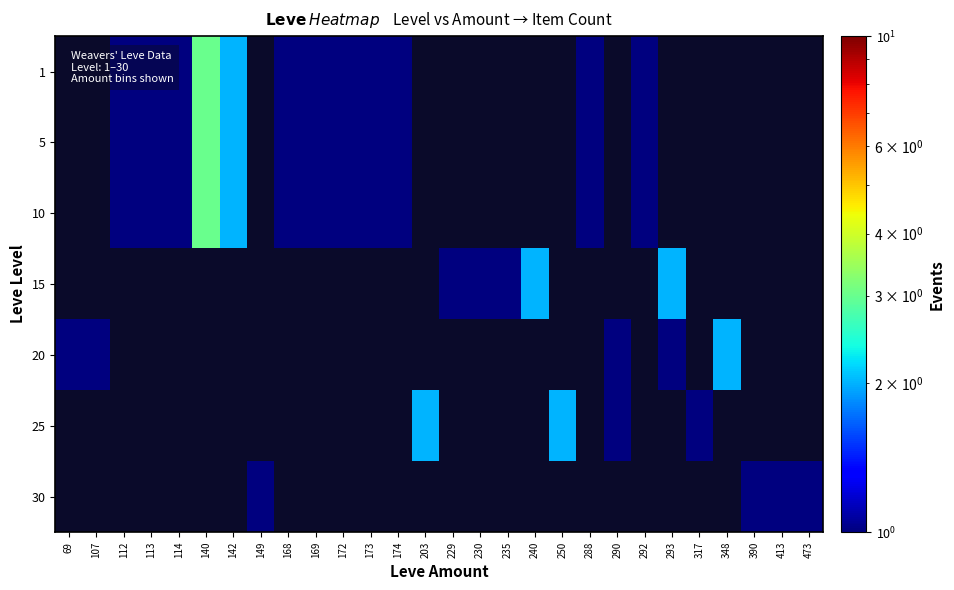

What is the smallest value displayed?

1.0